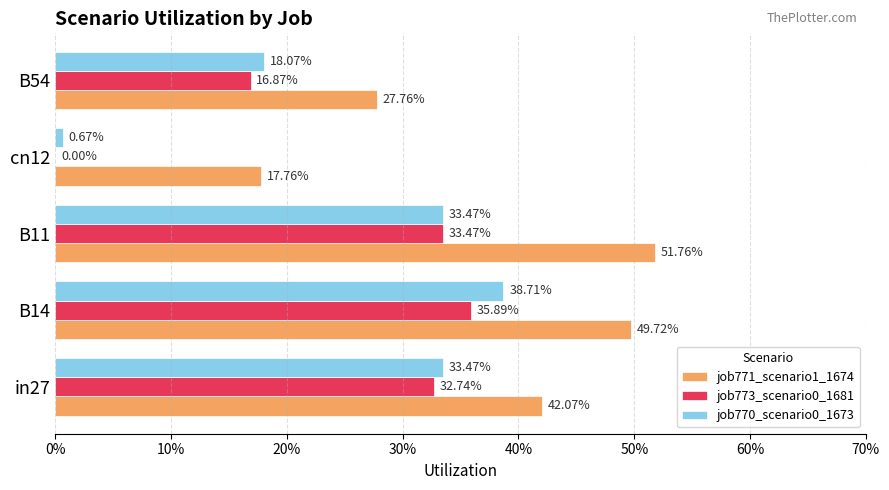

Reading left to right, what are all the values shown in this chart?

job771_scenario1_1674: 0.4	0.5	0.5	0.2	0.3
job773_scenario0_1681: 0.3	0.4	0.3	0.0	0.2
job770_scenario0_1673: 0.3	0.4	0.3	0.0	0.2